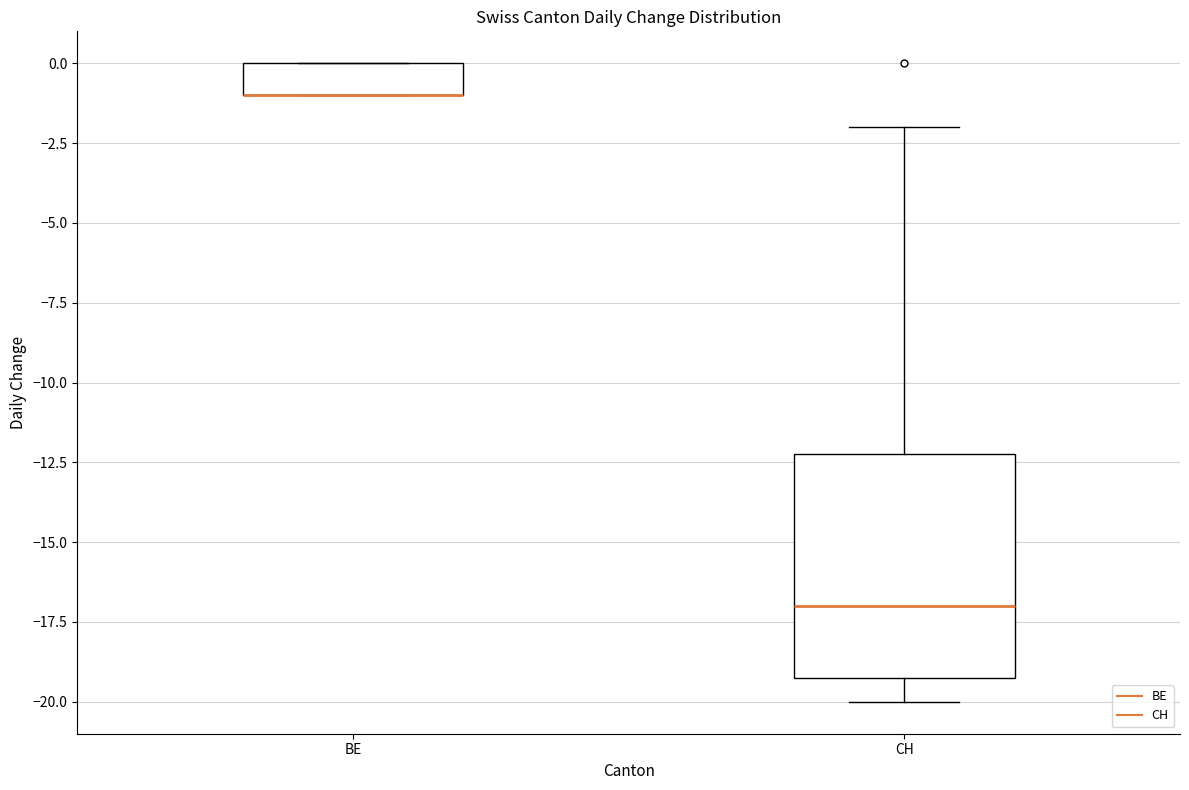

Reading left to right, transcribe this box plot: for each box, give where its median line is, the range the box spans, and where its two whiskers end, as read against the y-axis. The values are not printed on the chart, so give them approximately, as read against the axis.

BE: median -1 (drawn on the box's lower edge), box -1 to 0, whiskers -1 to 0
CH: median -17, box -19 to -12, whiskers -20 to -2